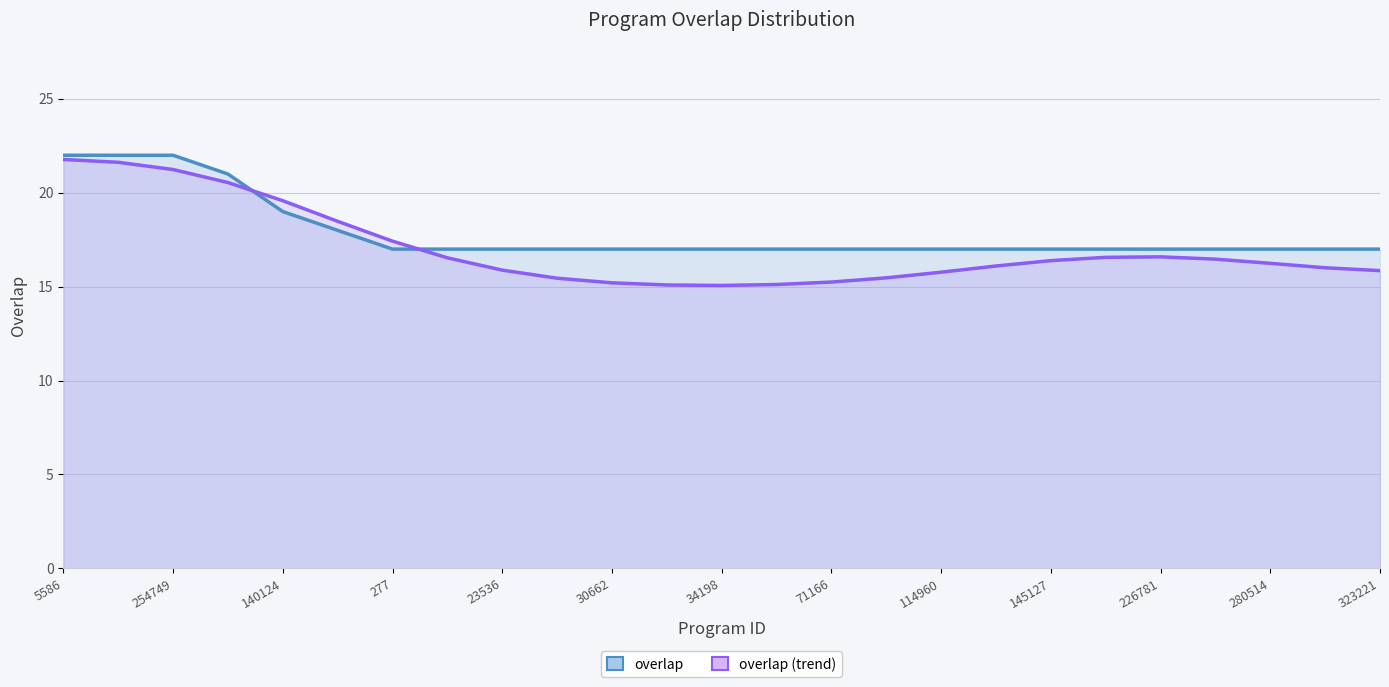

Rank the series by their average value, from highest to lowest.

overlap, overlap (trend)